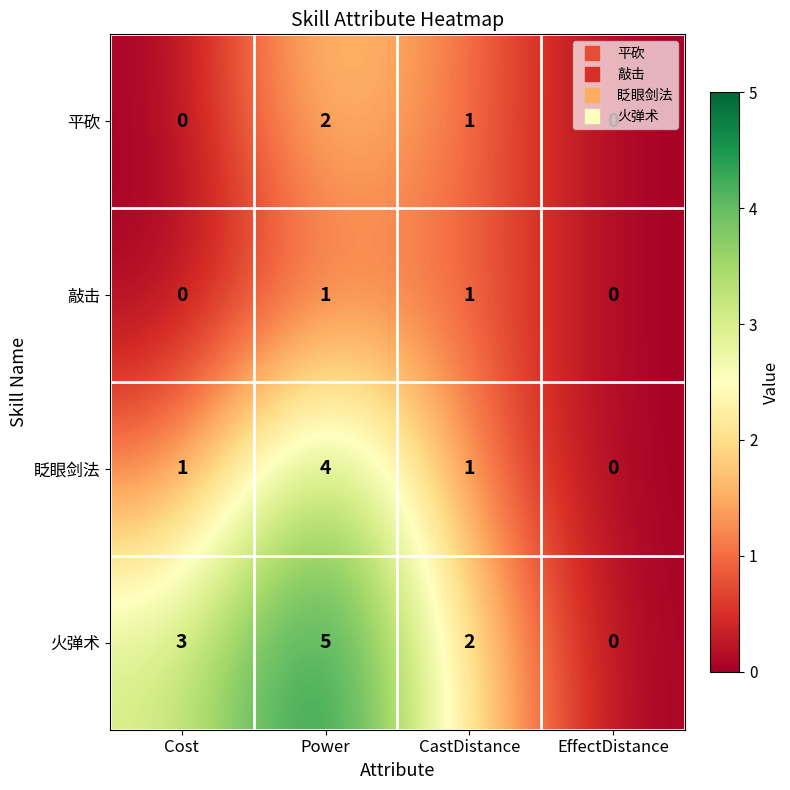

What is the difference between the 眨眼剑法 values at Power and CastDistance?

3